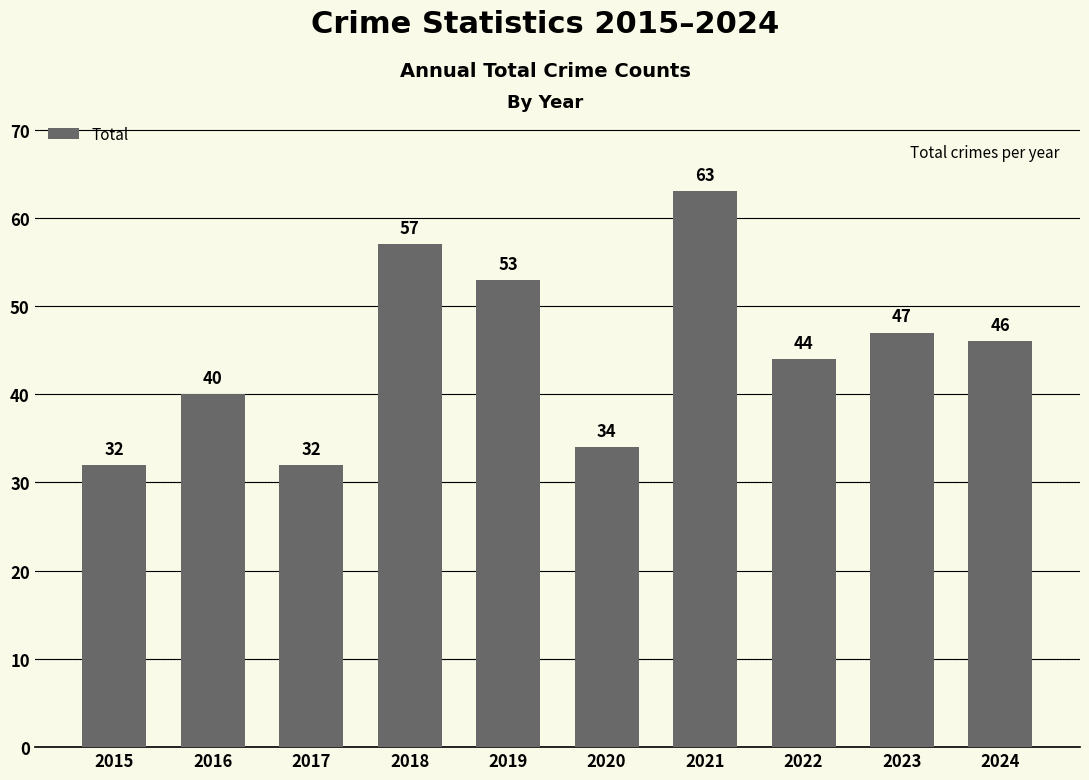

What is the sum of the values at 2022 and 2019?

97